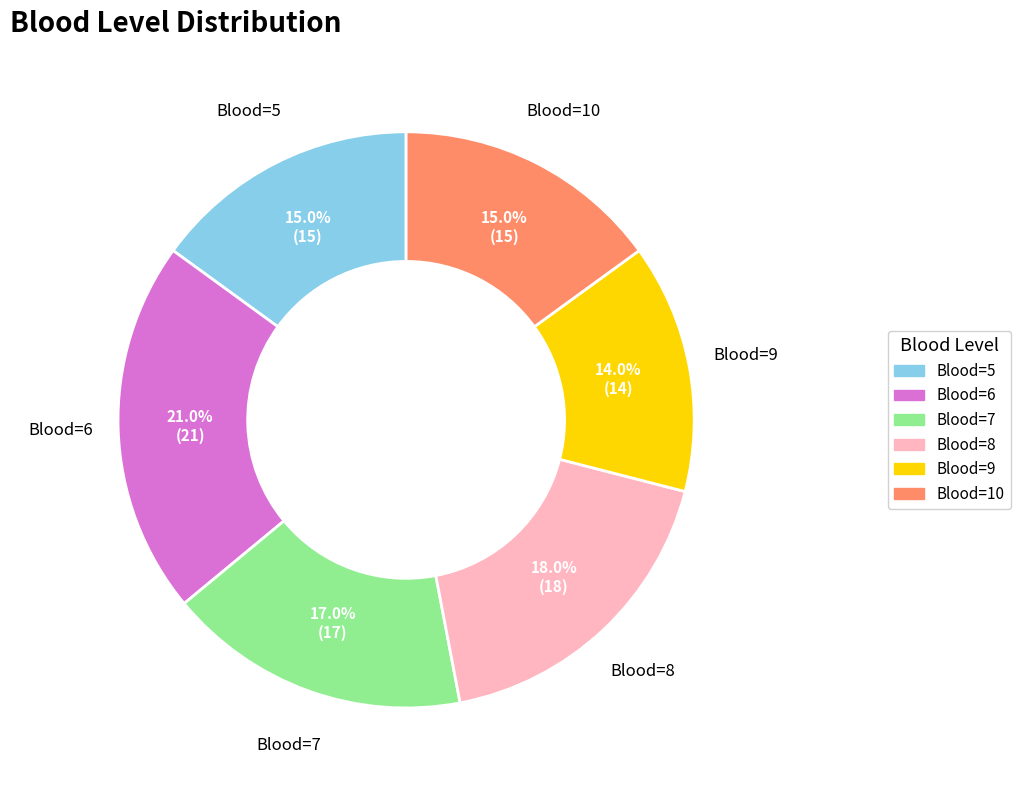

Is there any slice that represents more than half of the pie?

No